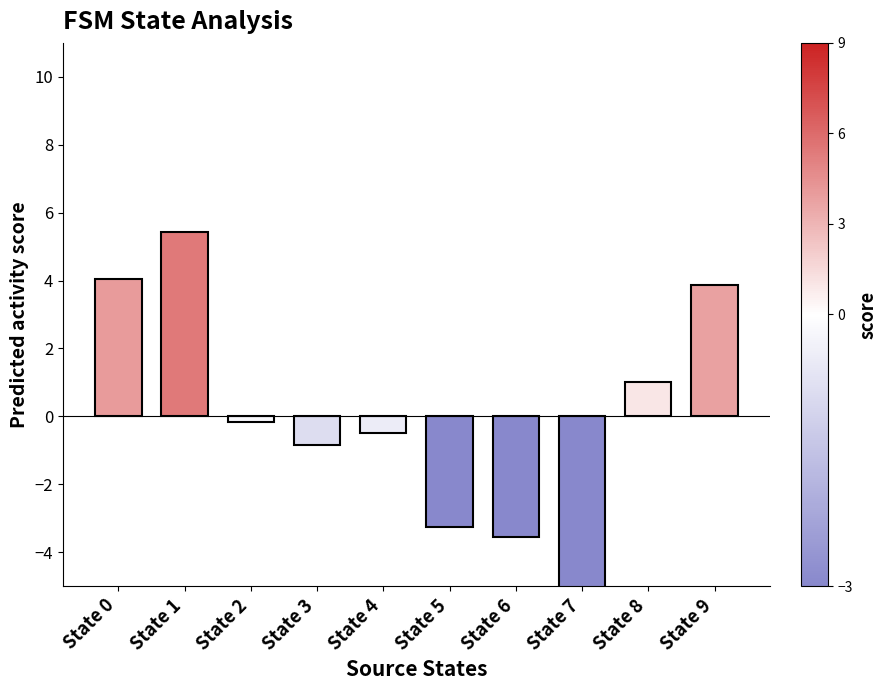

Are the bars grouped side by side (vs. stacked)?

No